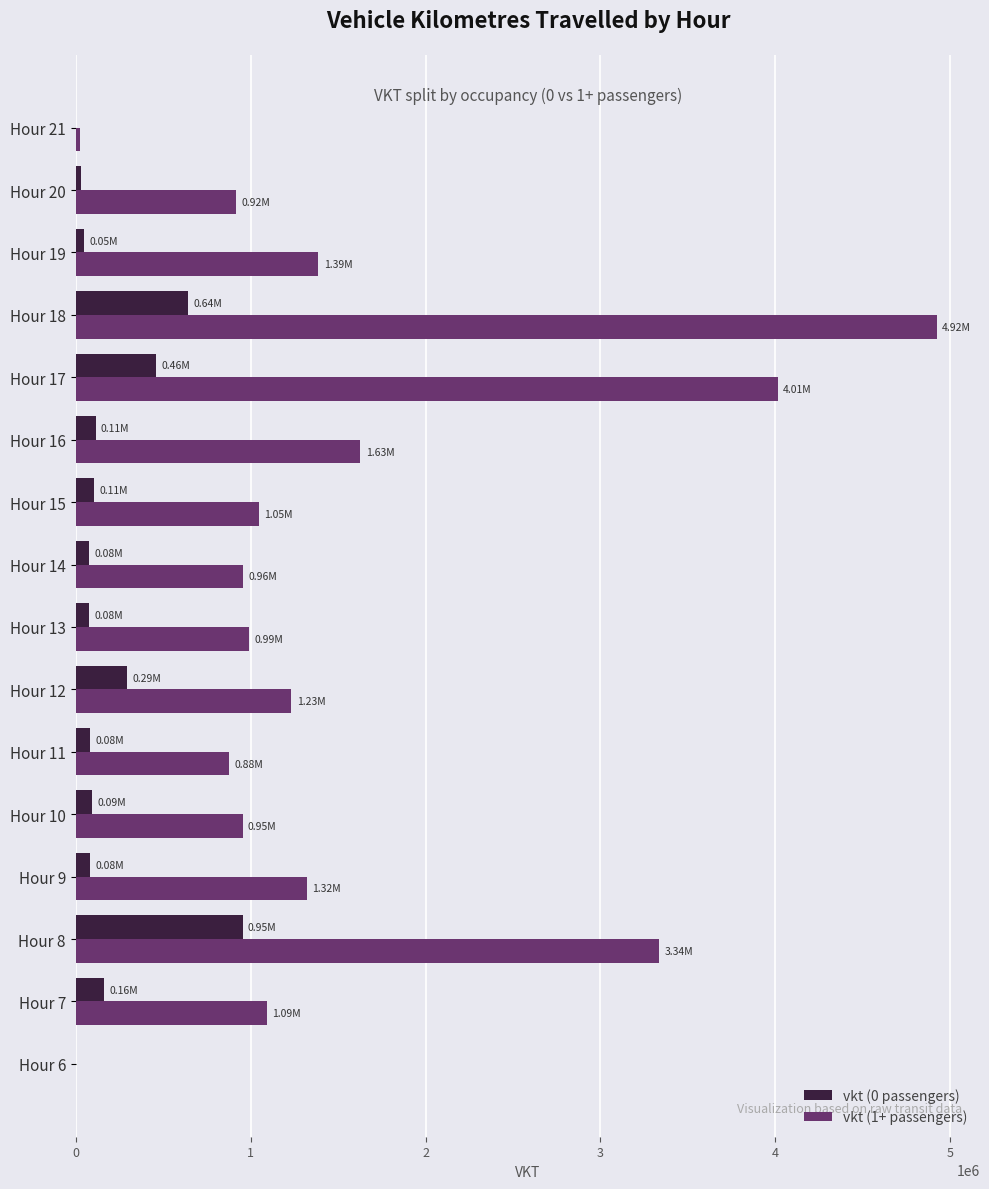

At which category is the sum across all series the highest?

Hour 18